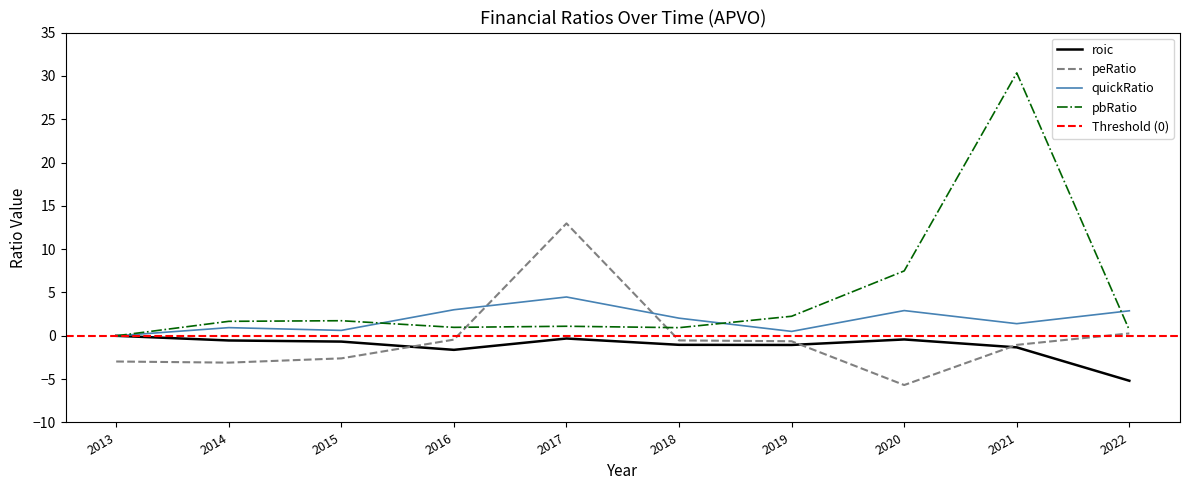

At how many categories does at least one series exceed 4?

3